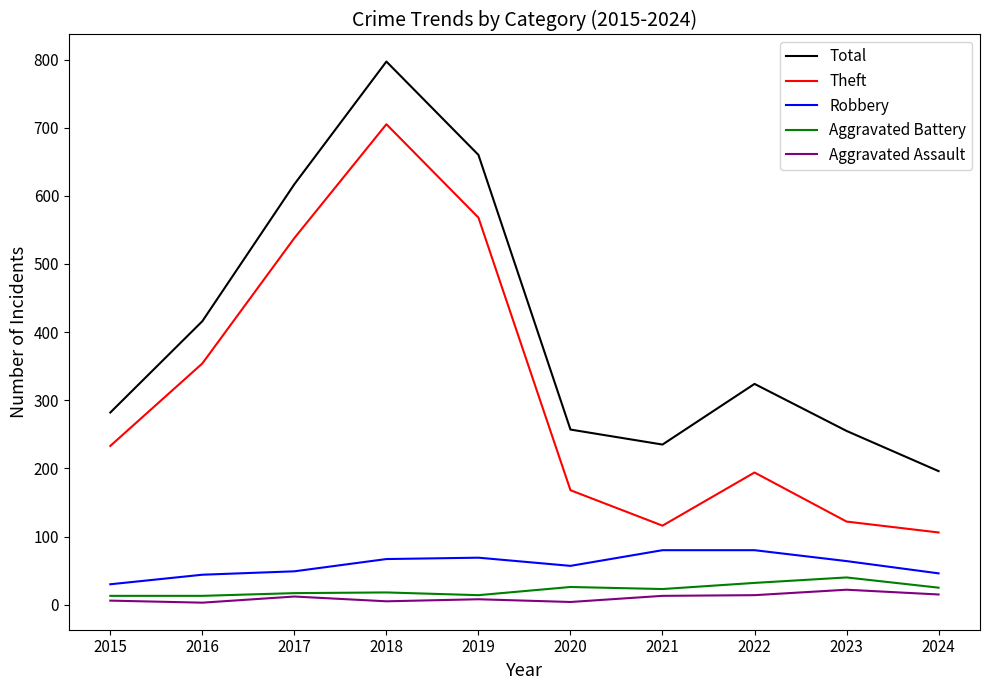

What is the highest value of the Theft series?

705